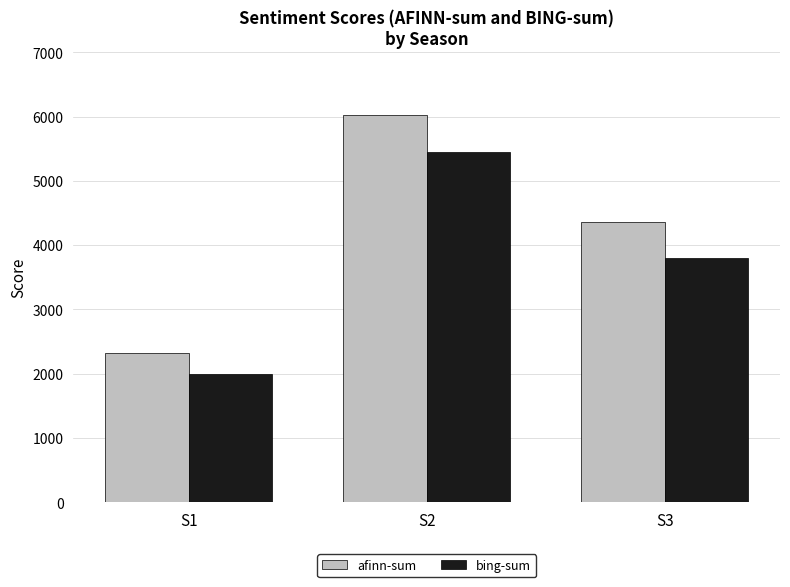

Rank the series by their average value, from lowest to highest.

bing-sum, afinn-sum